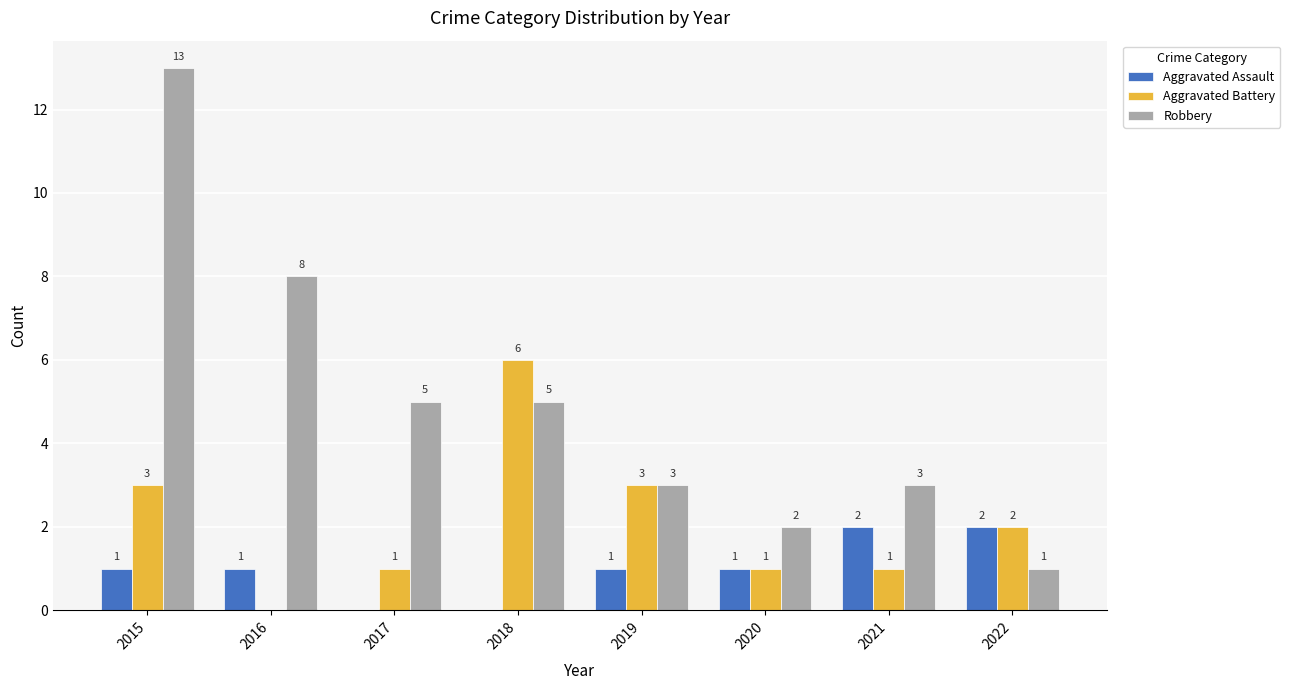

How many series are shown in this chart?

3